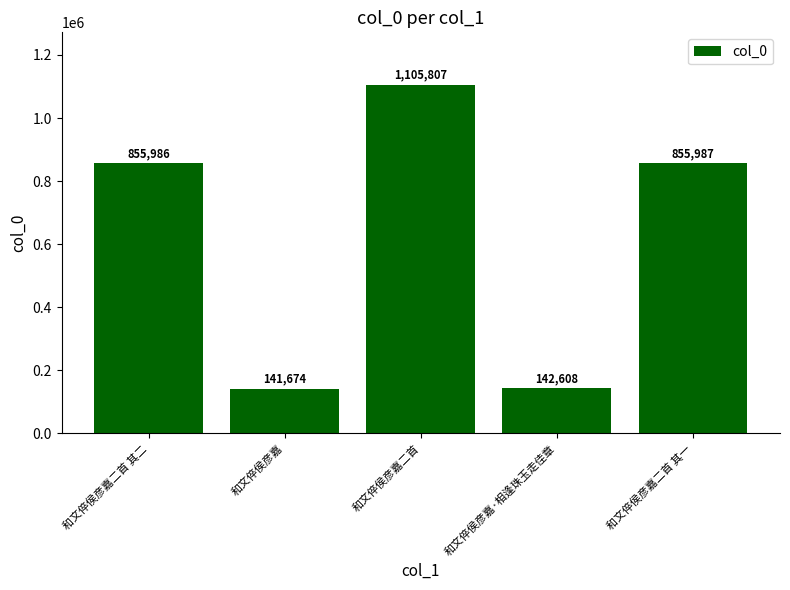

What is the label of the 2nd bar from the right?

和文倅侯彦嘉·相逢珠玉走佳章